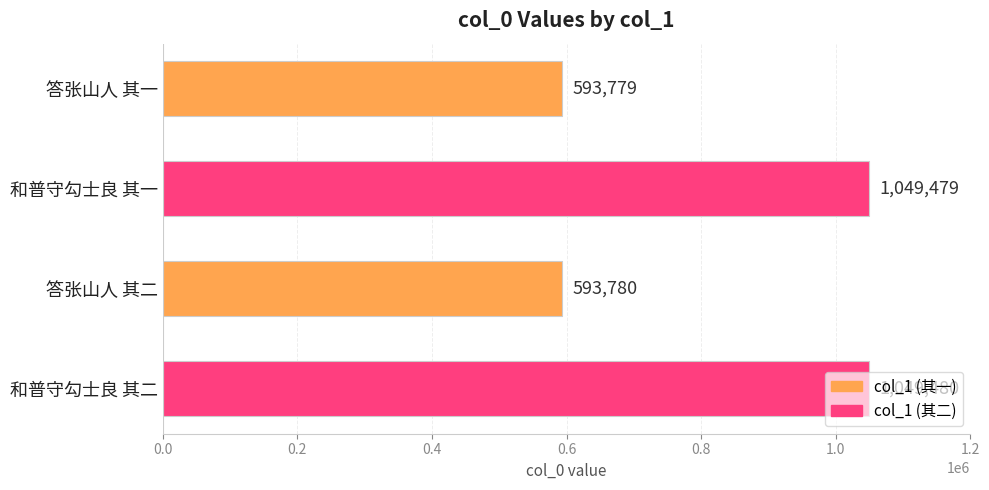

What is the label of the 2nd bar from the bottom?

答张山人 其二